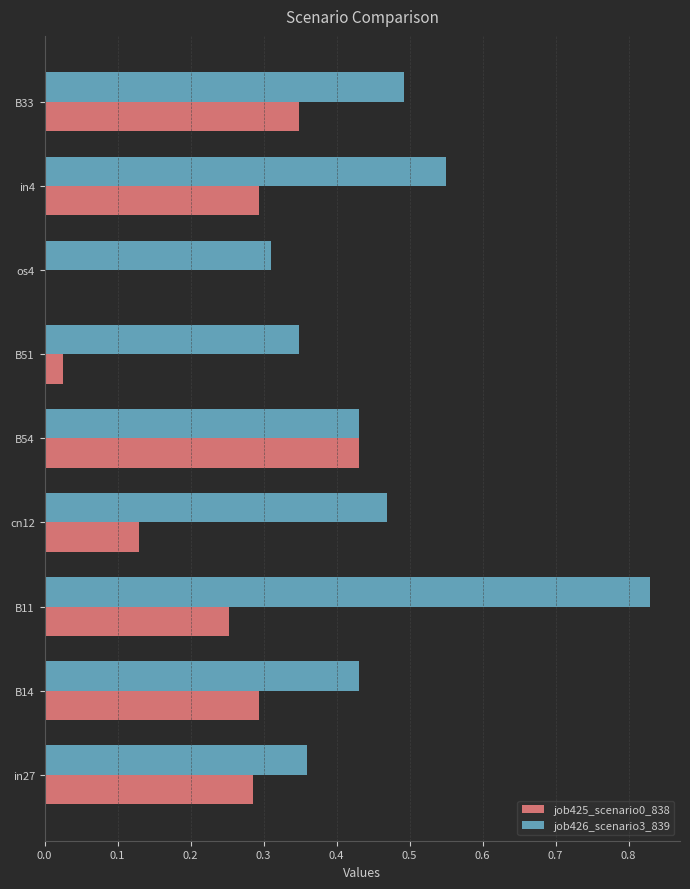

Is the value of job425_scenario0_838 at cn12 greater than the value of job426_scenario3_839 at in4?

No